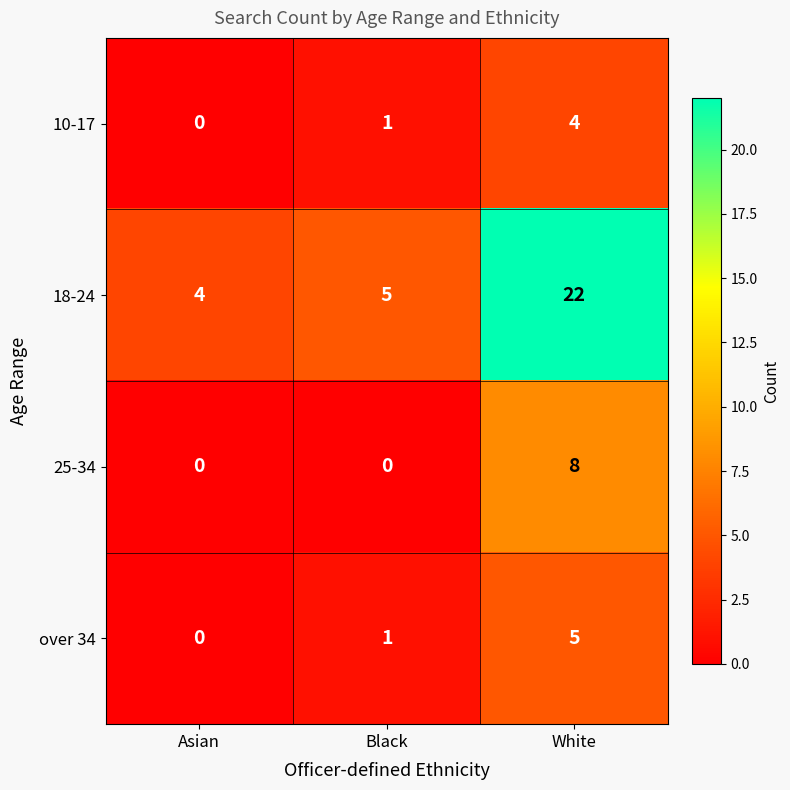

What is the difference between the highest and lowest values at Black?

5